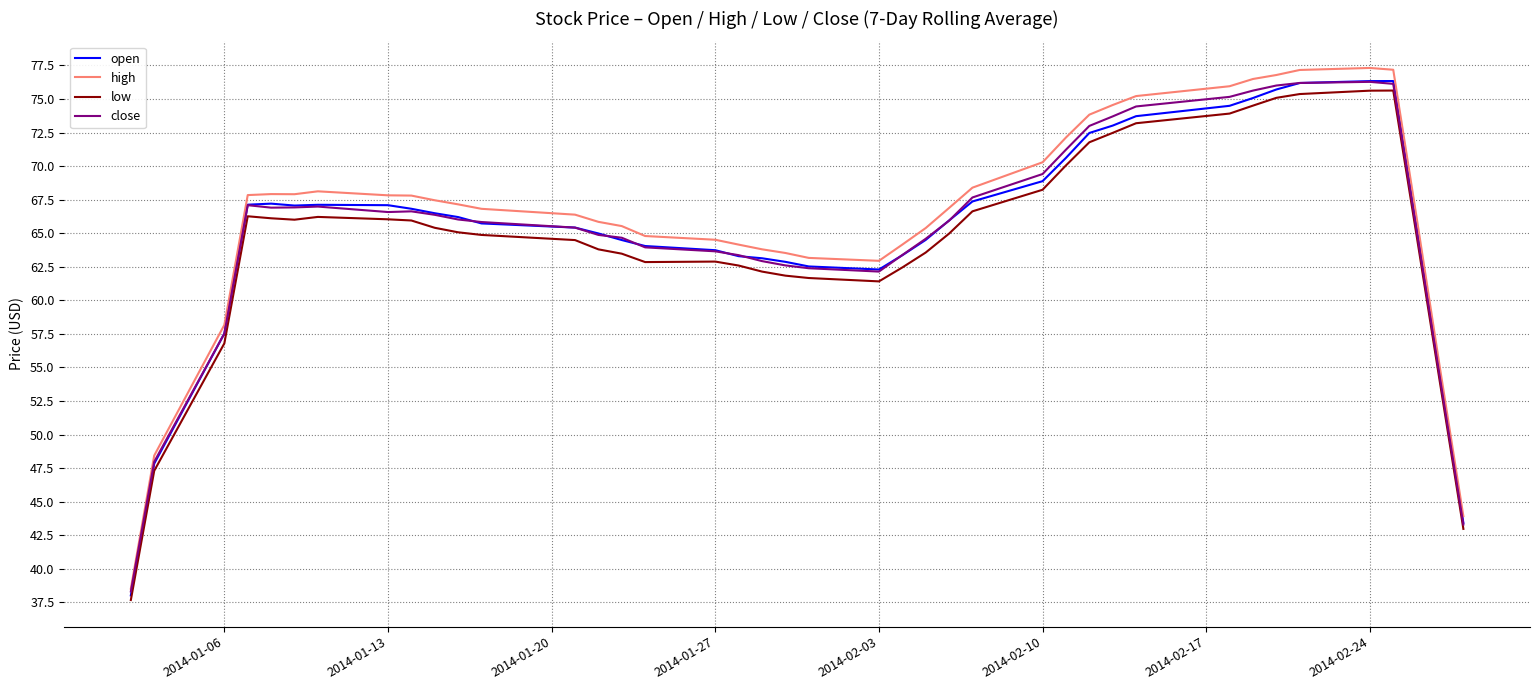

What is the smallest value displayed?

37.7